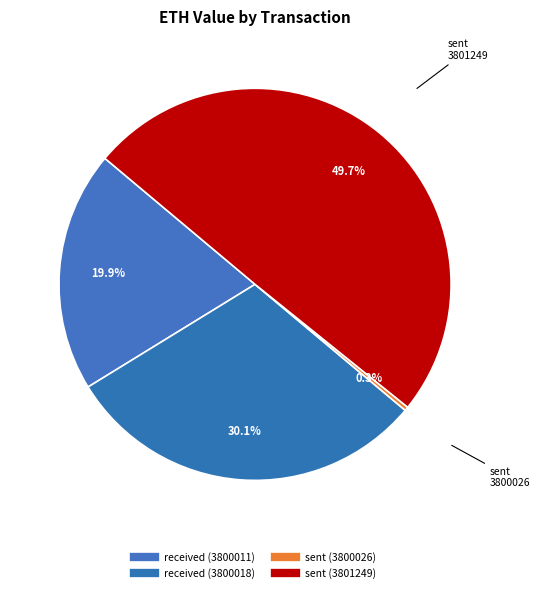

Count the number of slices in the pie.

4